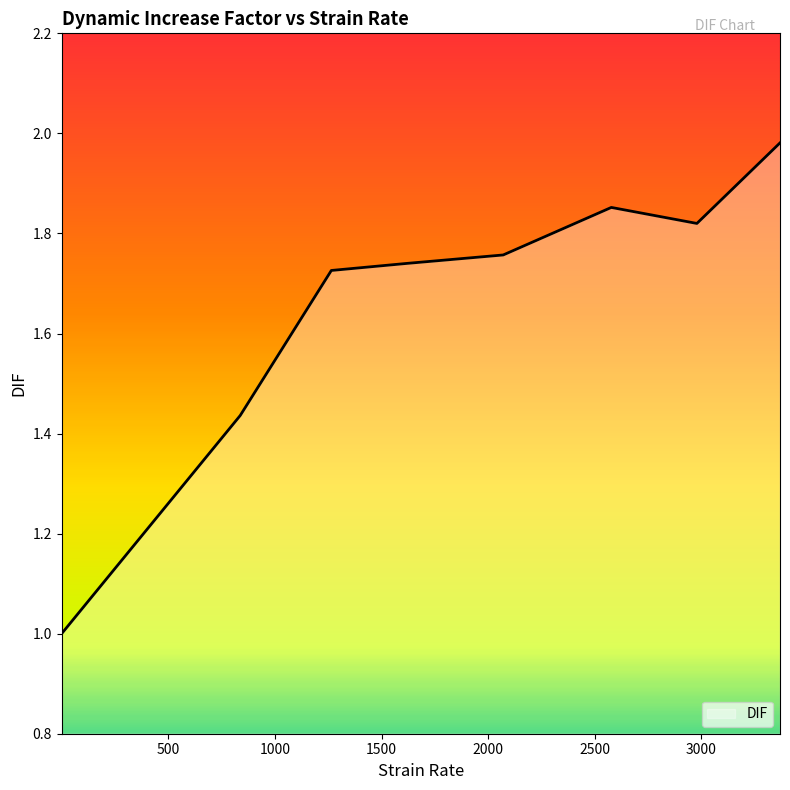

Does the chart have visible grid lines?

No